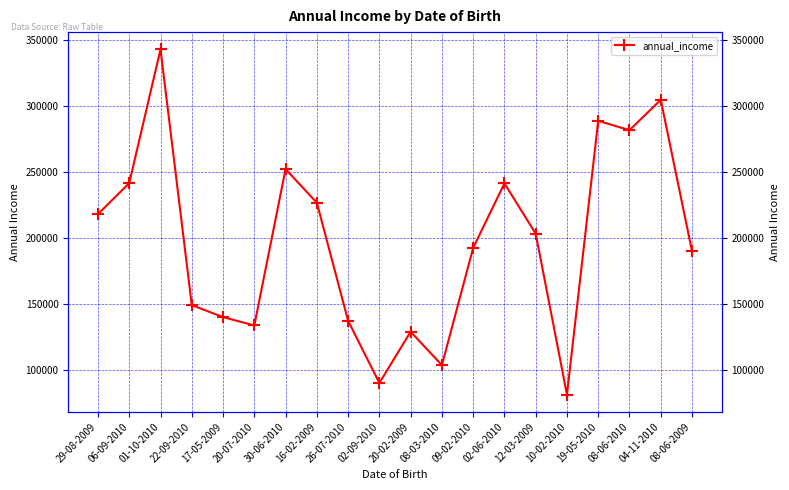

At which category does the data reach its first local valley?

20-07-2010